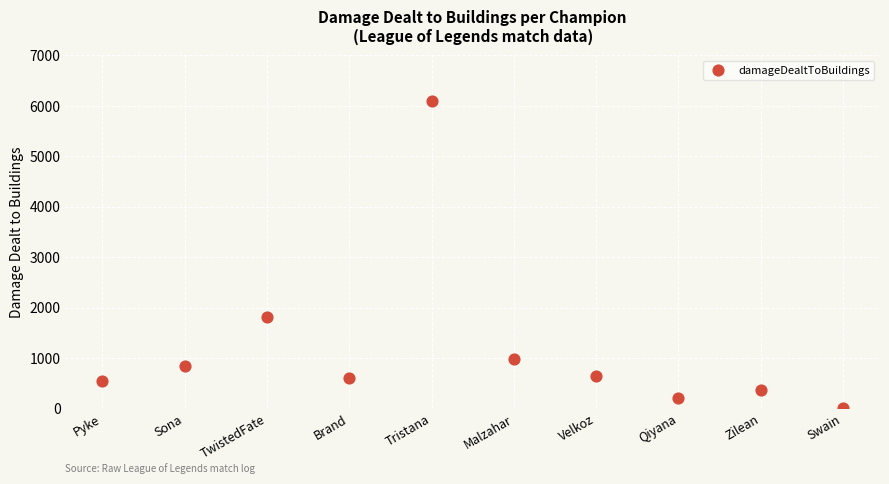

What Y value in the scatter plot is closest to 3051?

1810